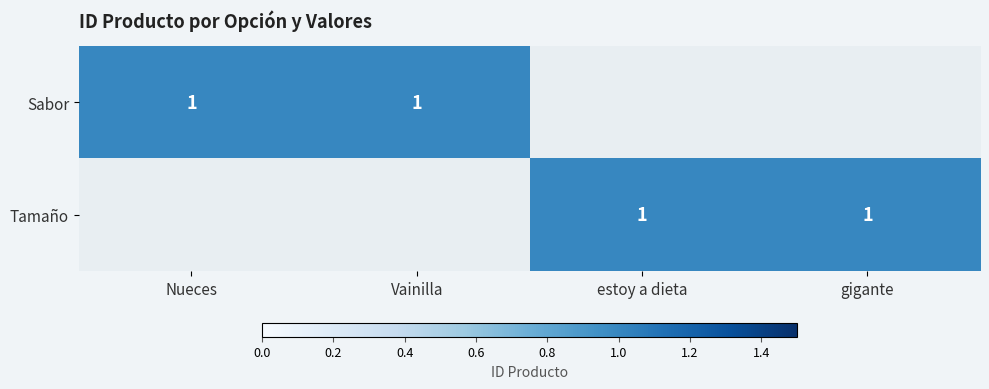

The value of Tamaño at gigante is 0. True or false?

False